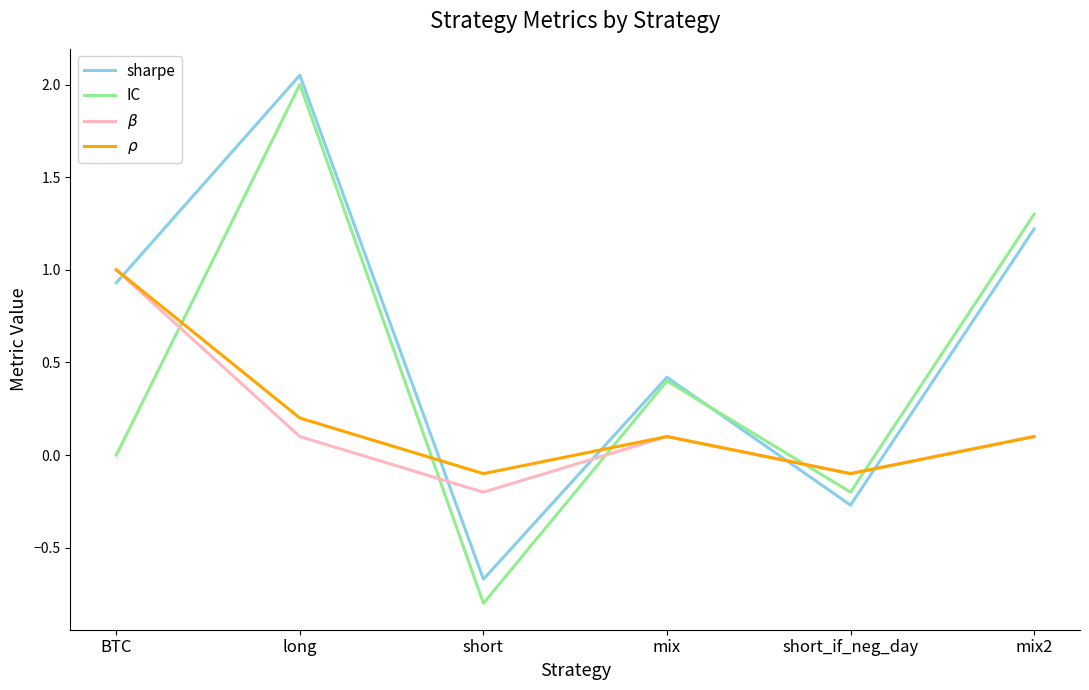

Which series has the widest spread of values?

IC